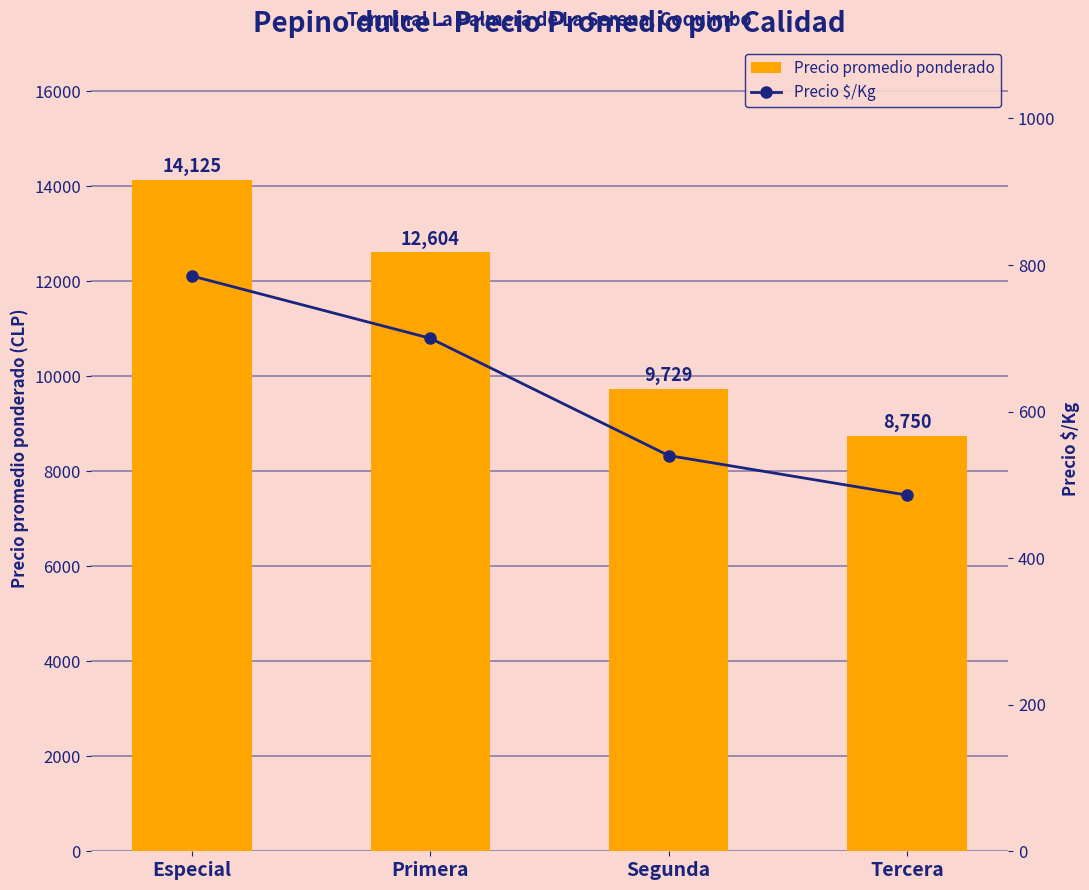

Reading left to right, list all the values displayed in this chart.

Precio promedio ponderado: Especial=14125	Primera=12604	Segunda=9729	Tercera=8750
Precio $/Kg: Especial=785	Primera=700	Segunda=540	Tercera=486